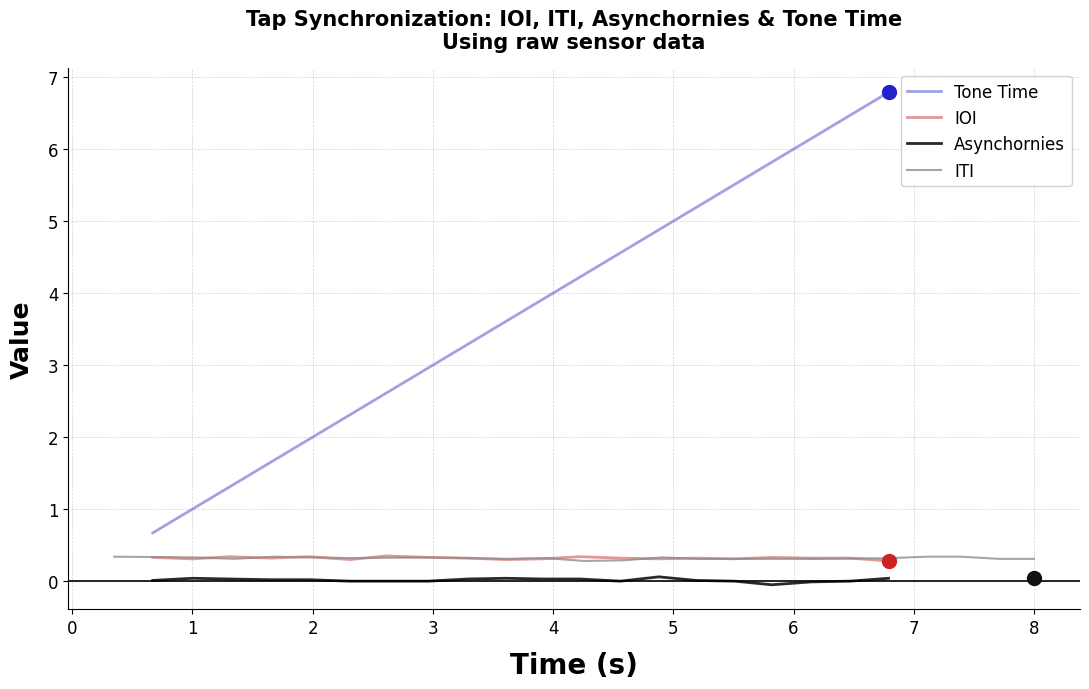

True or false: IOI and Tone Time intersect in this chart.

False